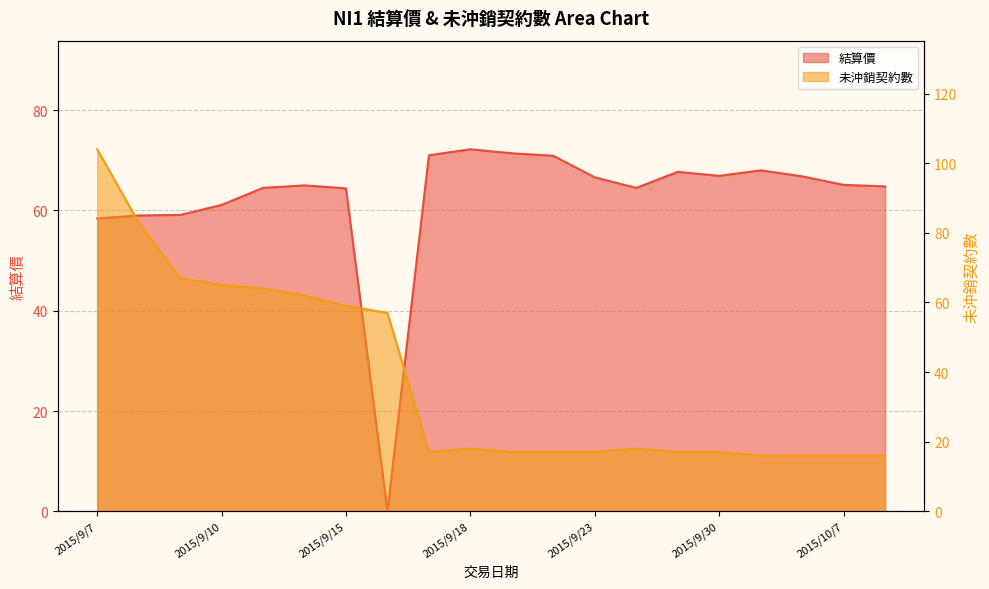

Between 2015/9/9 and 2015/10/5, which series saw the biggest shift?

未沖銷契約數